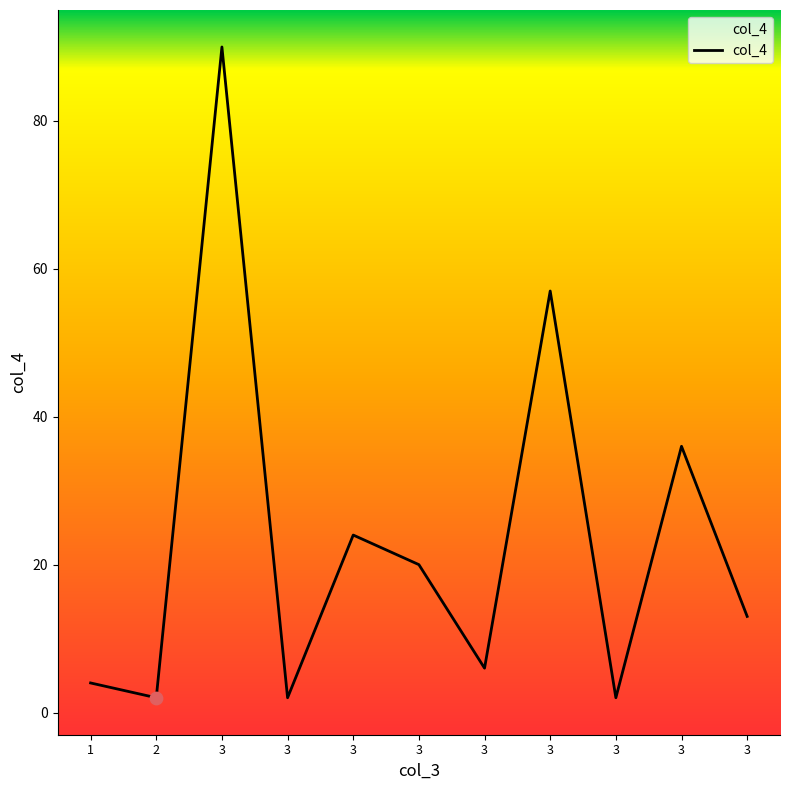

What is the change in value from 3 to 3?

-18